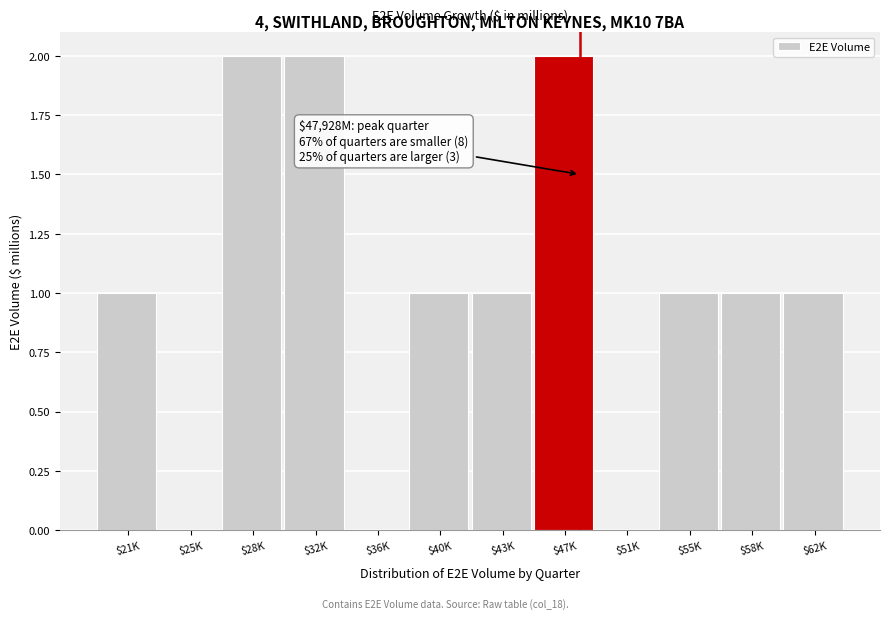

What is the sum of all values?

12